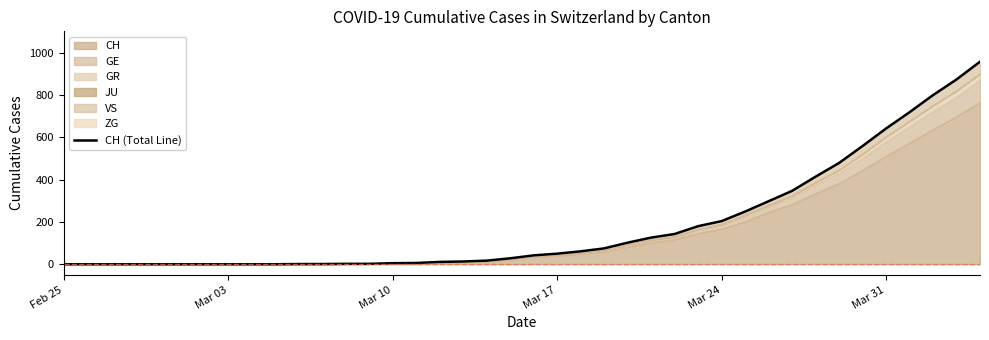

Which category has the lowest value across all series?

Feb 25